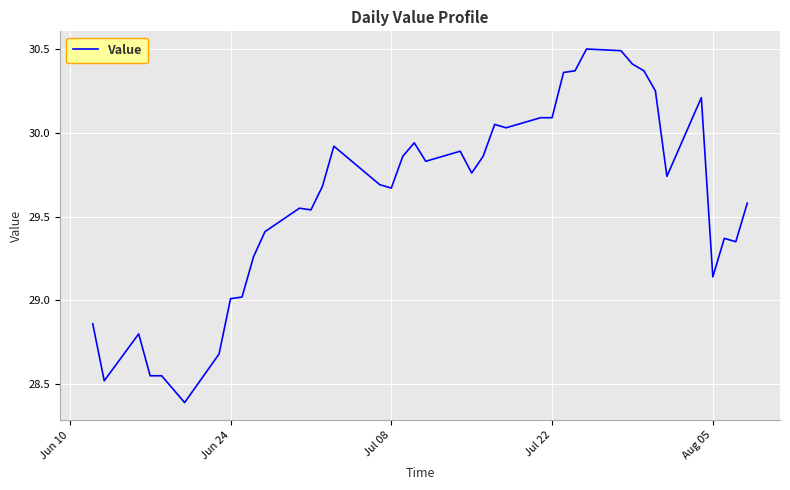

How many distinct data groups are displayed?

1